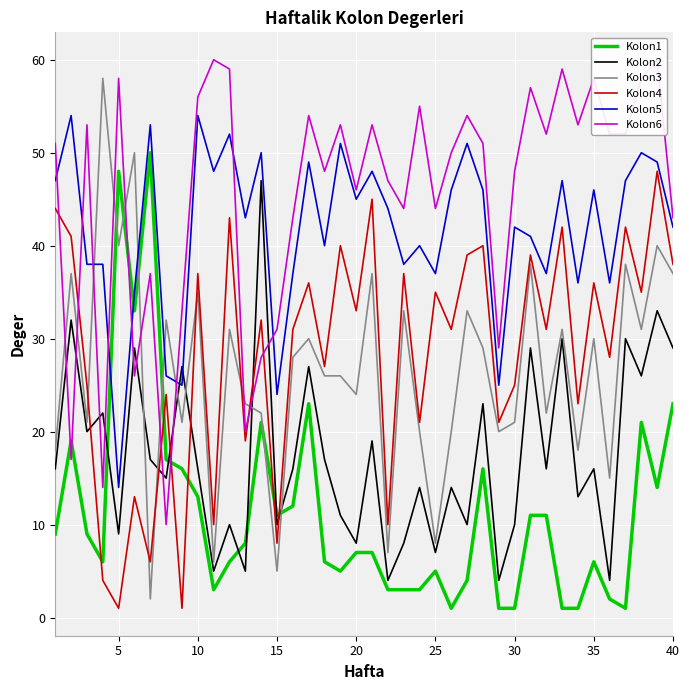

What are all the series names shown in the legend?

Kolon1, Kolon2, Kolon3, Kolon4, Kolon5, Kolon6